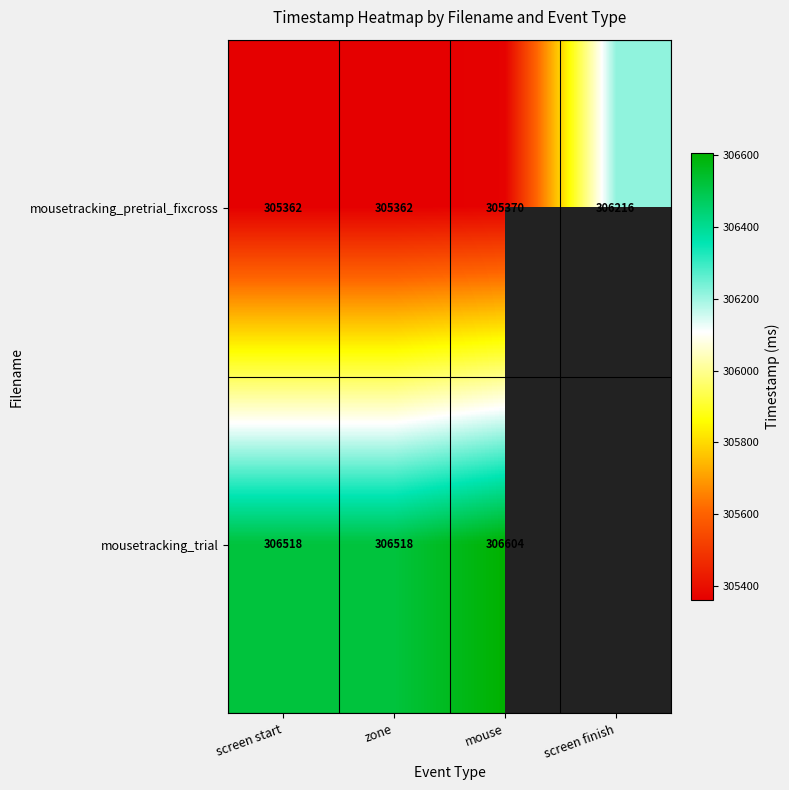

Which category has the highest value in the mousetracking_pretrial_fixcross series?

screen finish